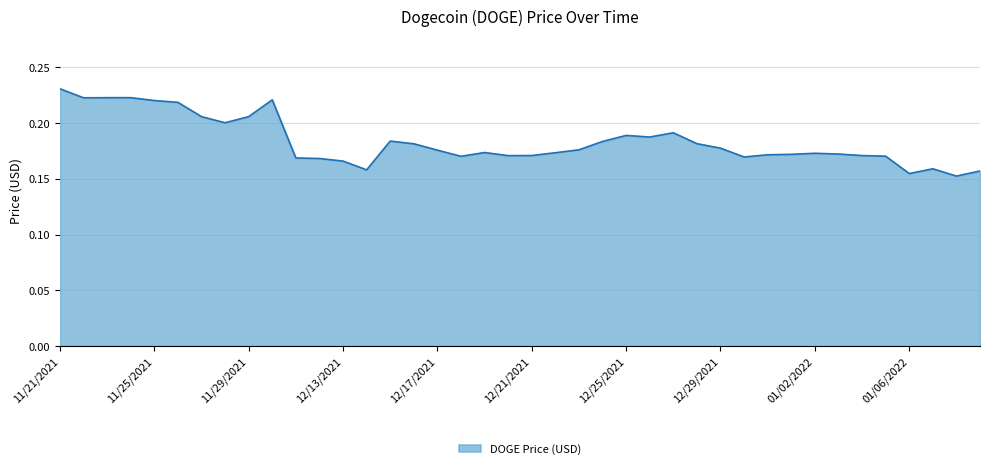

How many lines are shown in the chart?

1